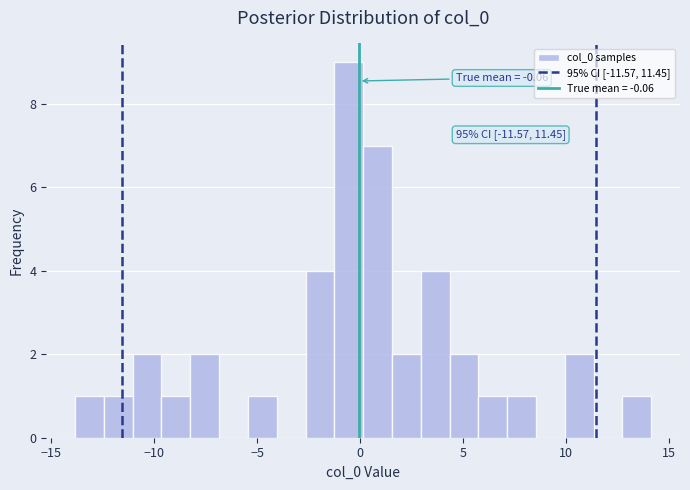

Read against the x-axis, roughly where is the centre of the tallest bar?

-0.5